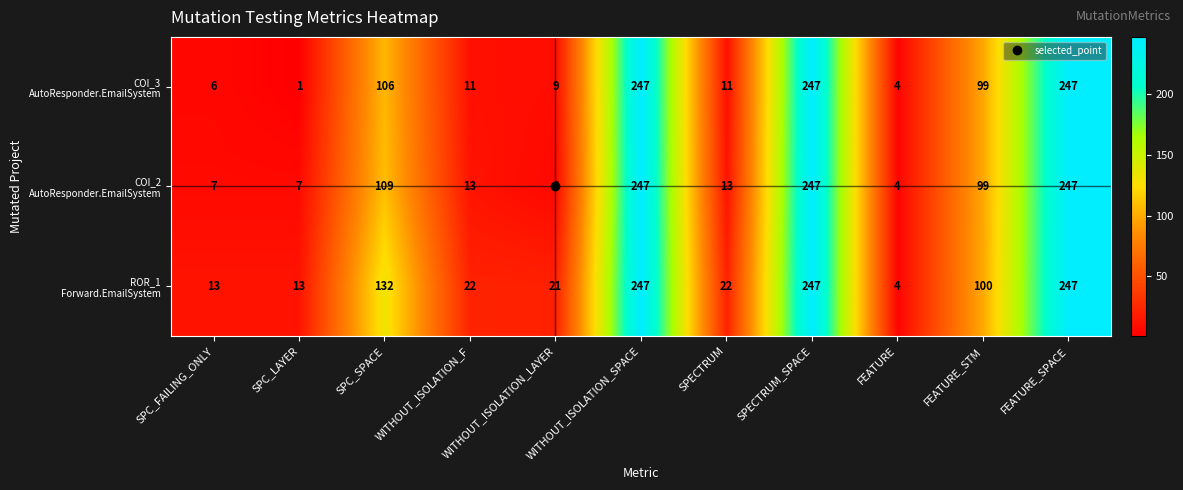

Which label corresponds to the smallest value in the chart?

SPC_LAYER